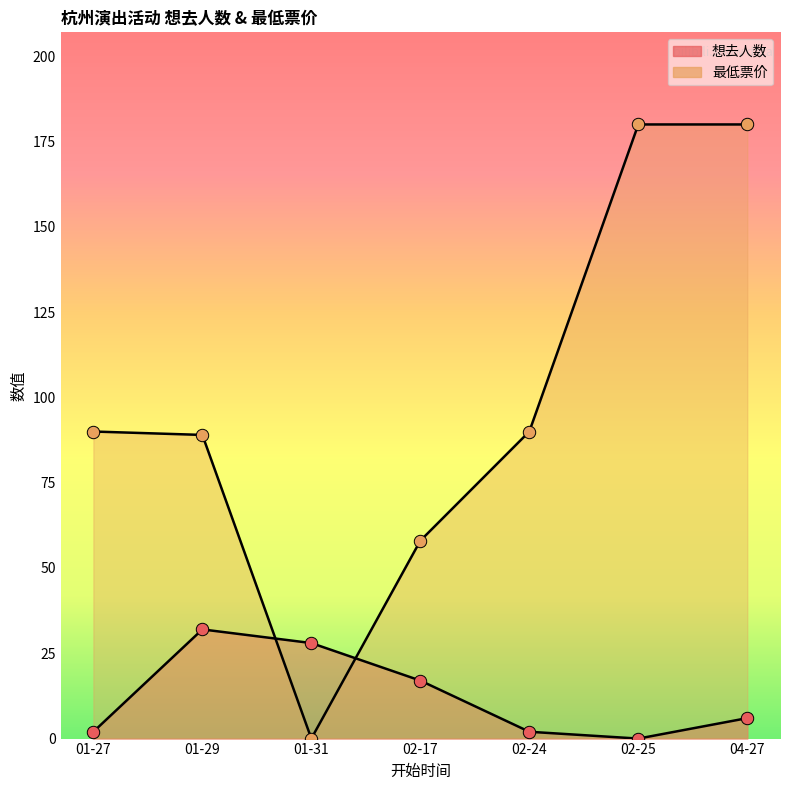

What are all the series names shown in the legend?

想去人数, 最低票价